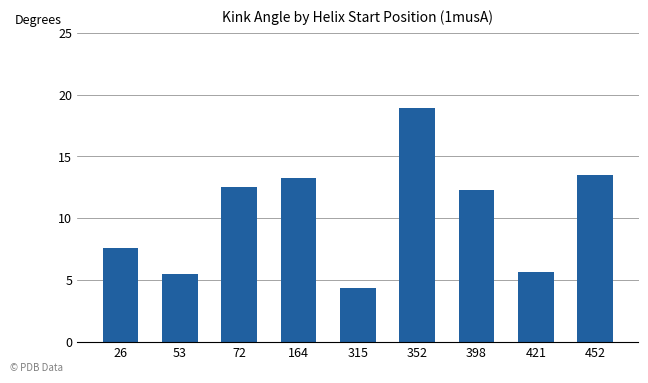

What is the minimum value shown in the chart?

4.3